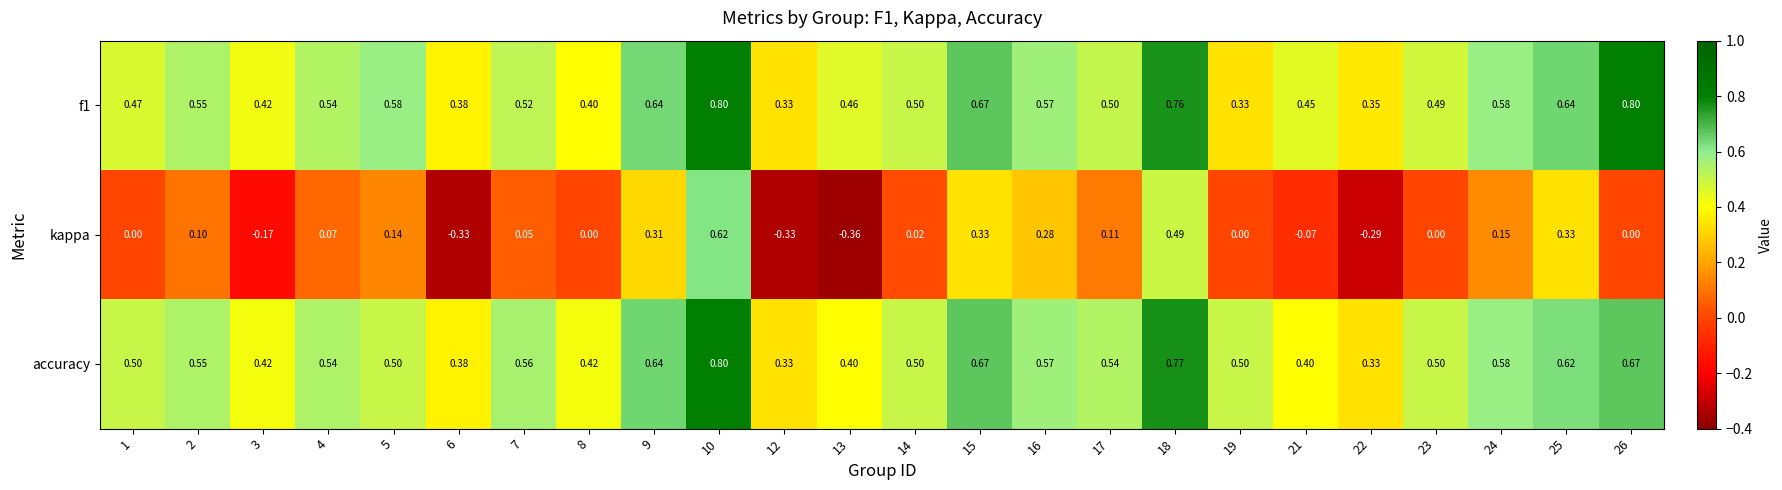

Which series has the largest range (max minus min)?

kappa